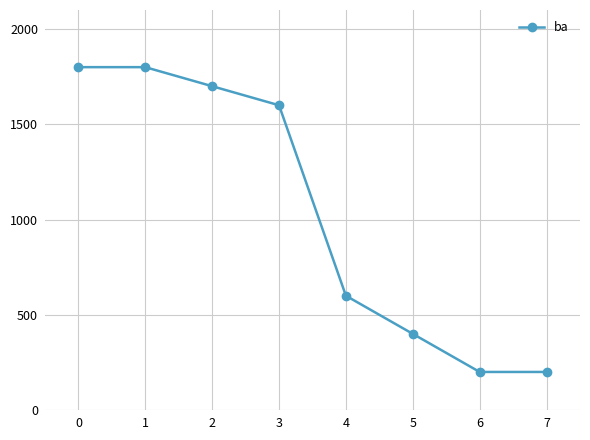

What is the difference between the values at 3 and 1?

200